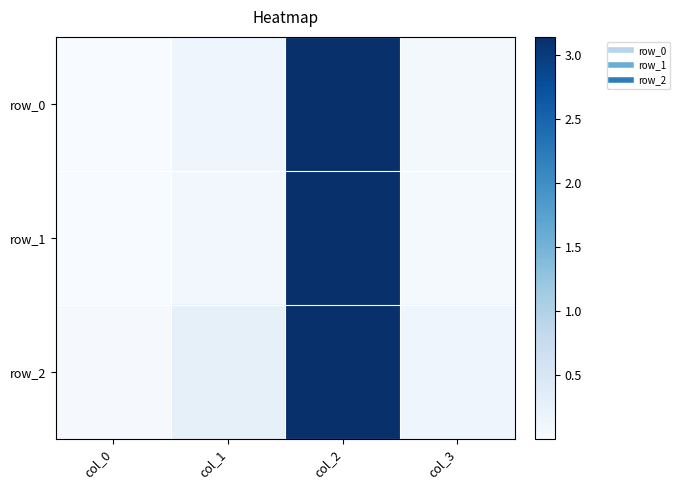

At which category is the sum across all series the highest?

col_2